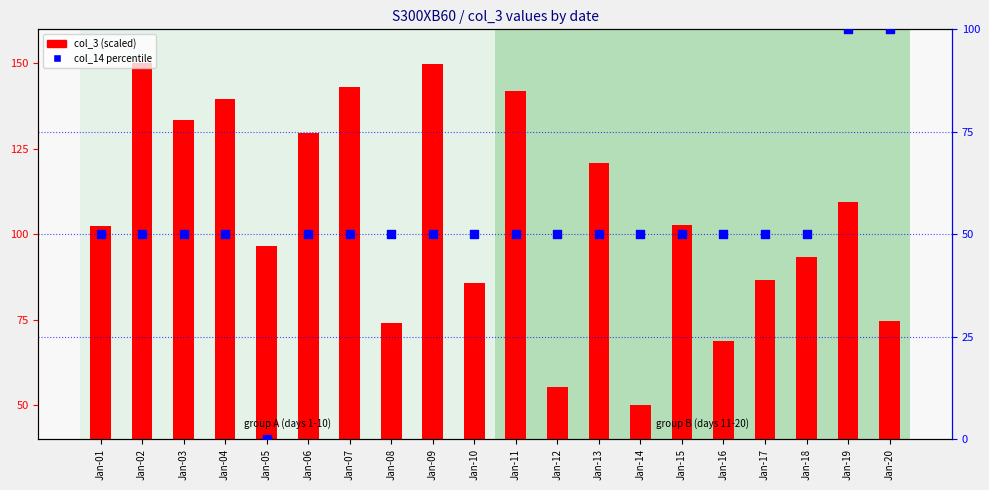

Which series reaches the minimum Y coordinate?

col_14 percentile